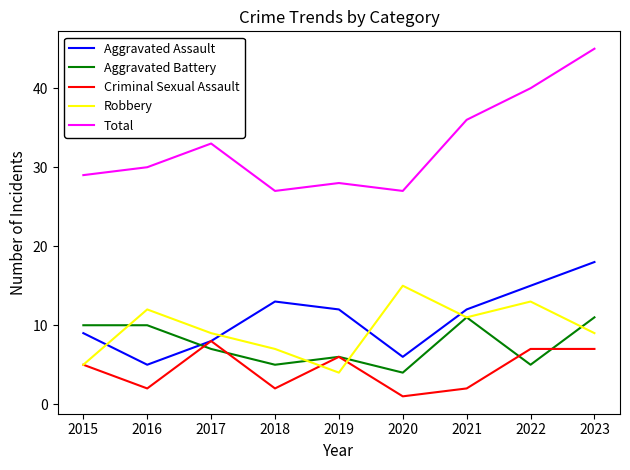

What is the difference between the Criminal Sexual Assault values at 2017 and 2016?

6